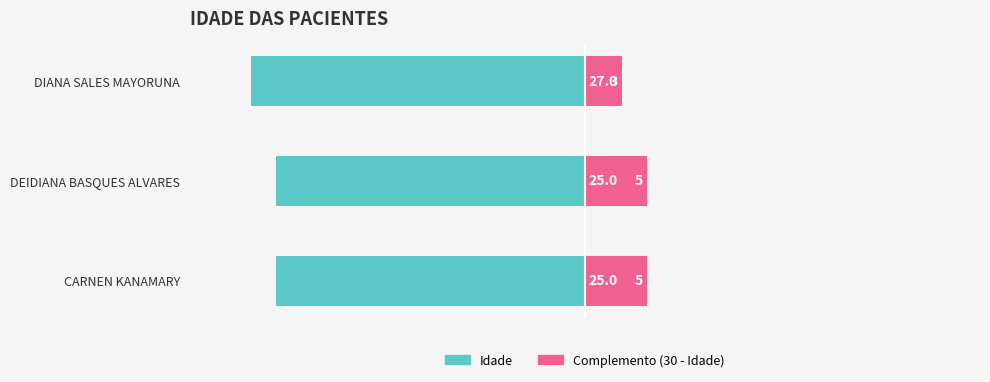

What is the difference between the maximum and minimum values in the Idade series?

2